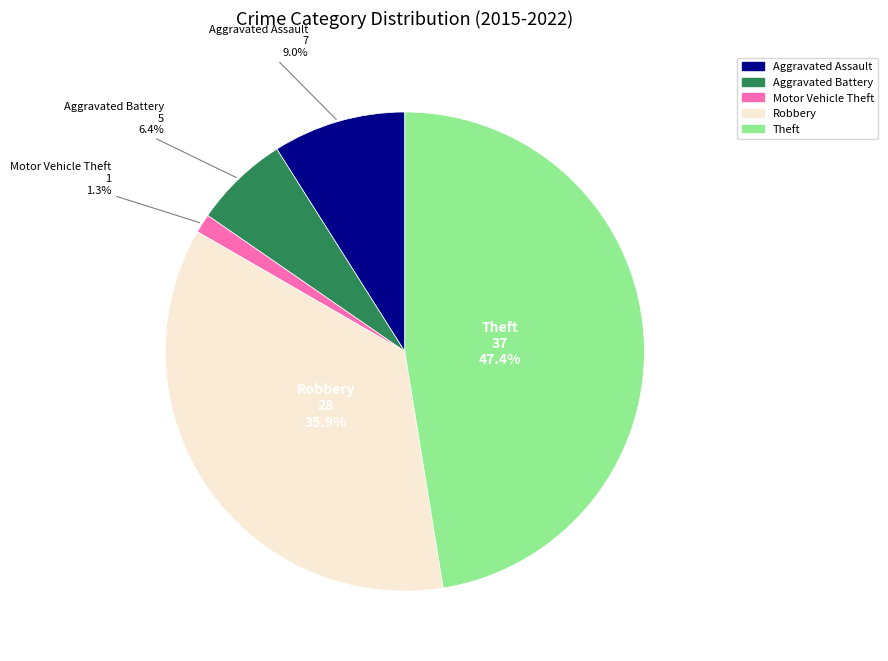

Is there a majority slice in this chart?

No